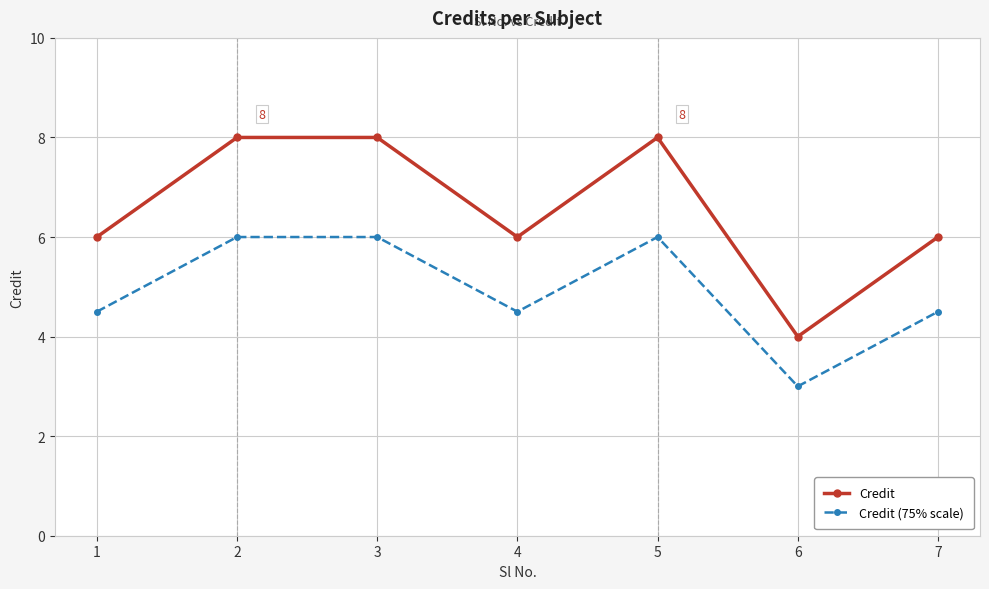

True or false: Credit (75% scale) and Credit cross at least once.

False